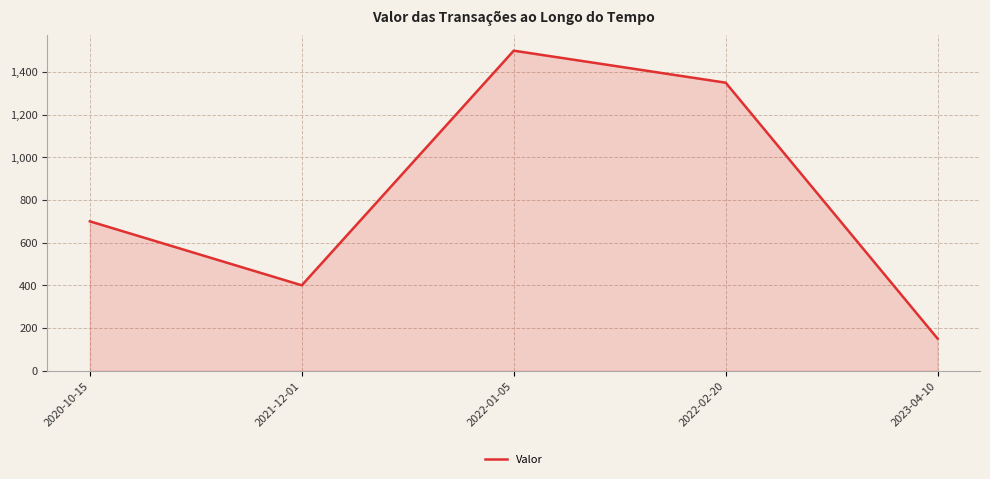

True or false: the data shows 205 at 2021-12-01.

False